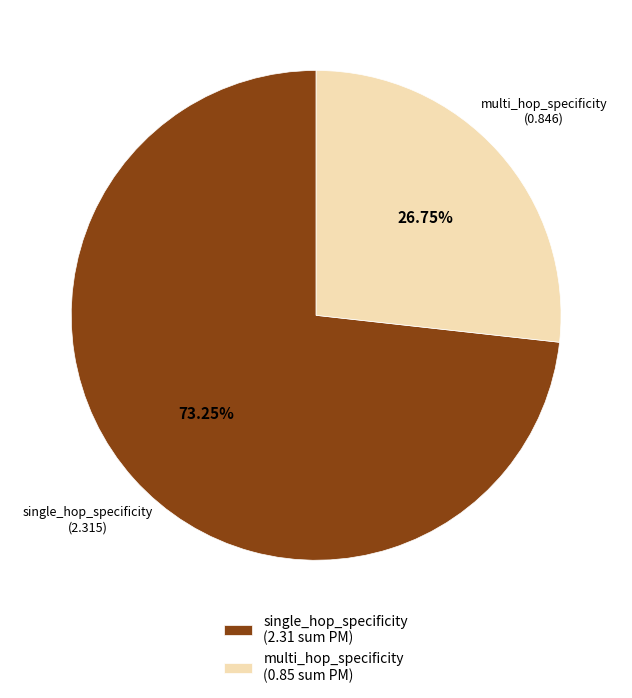

Rank the categories by value from highest to lowest.

single_hop_specificity, multi_hop_specificity